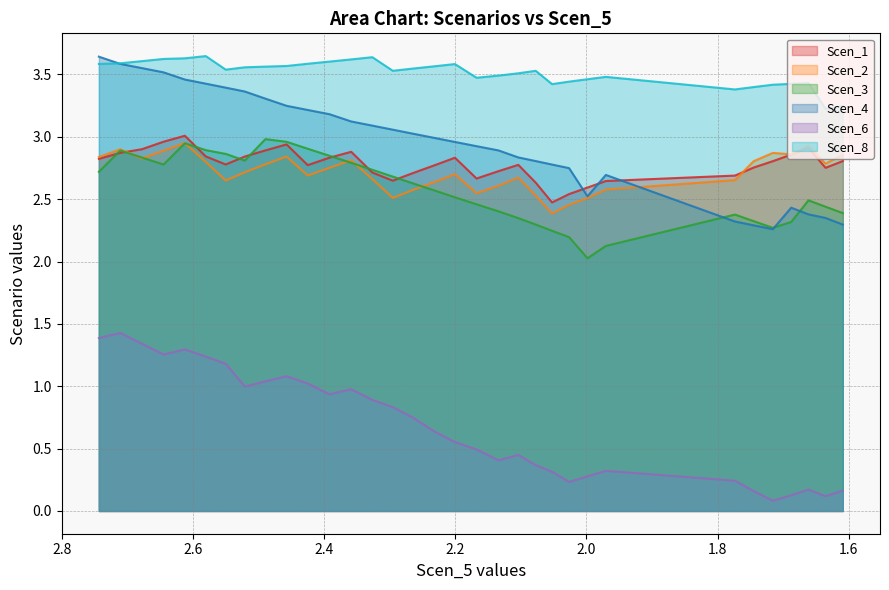

Which series has the largest total across all categories?

Scen_8